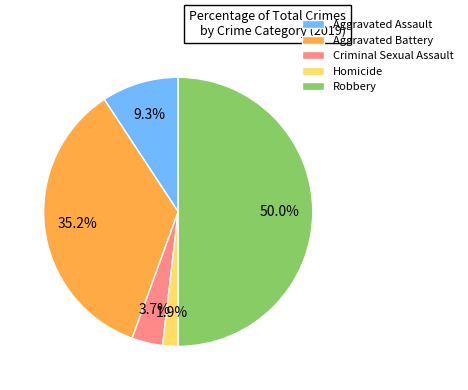

Does Aggravated Battery account for over 50% of the chart?

No